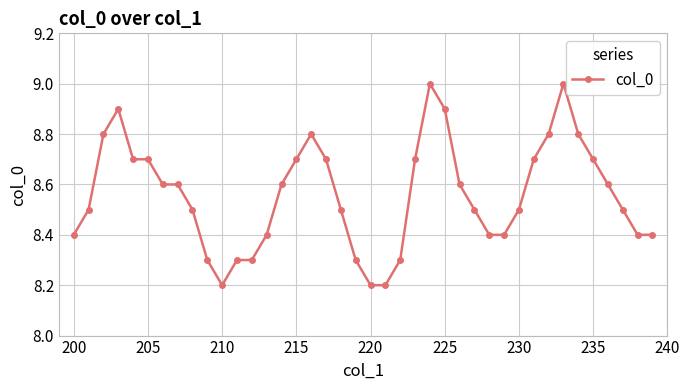

What is the difference between the second highest and minimum values?

0.8